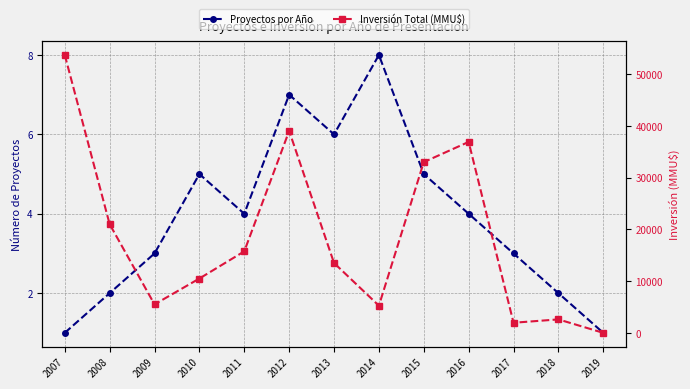

Which series changed the most between 2012 and 2015?

Inversión Total (MMU$)